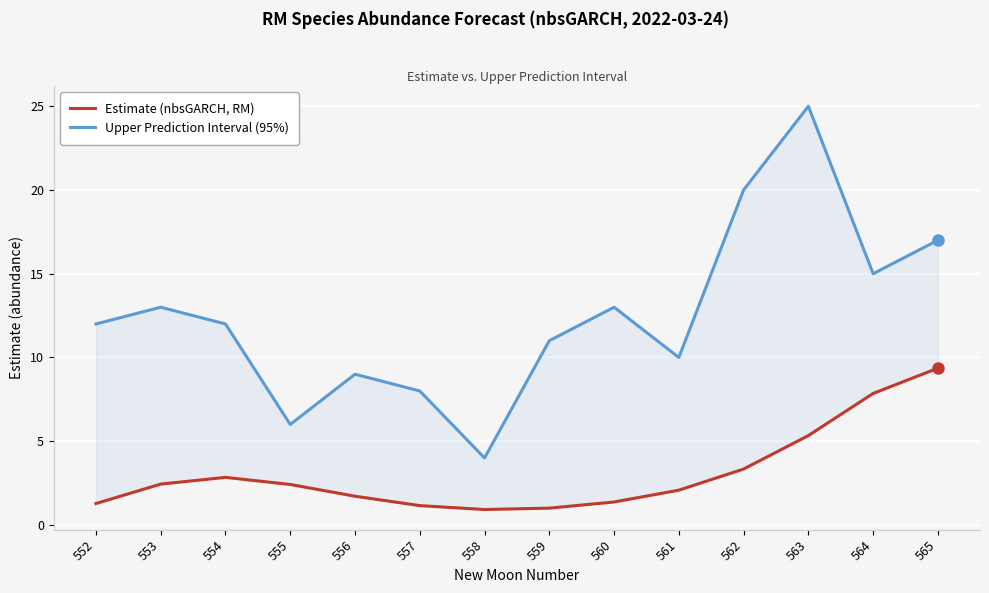

What is the difference between the Estimate (nbsGARCH, RM) values at 560 and 558?

0.4